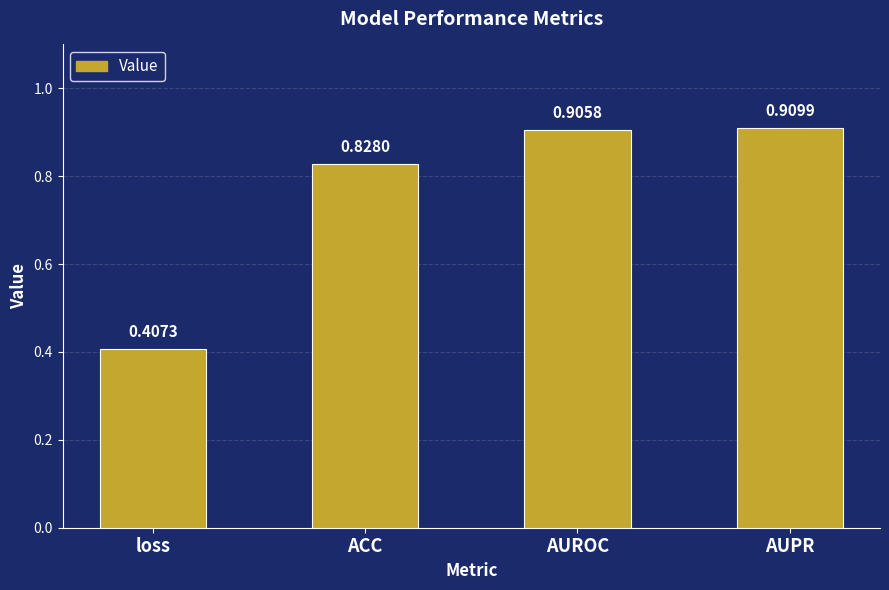

What is the difference between the values at ACC and AUPR?

0.1